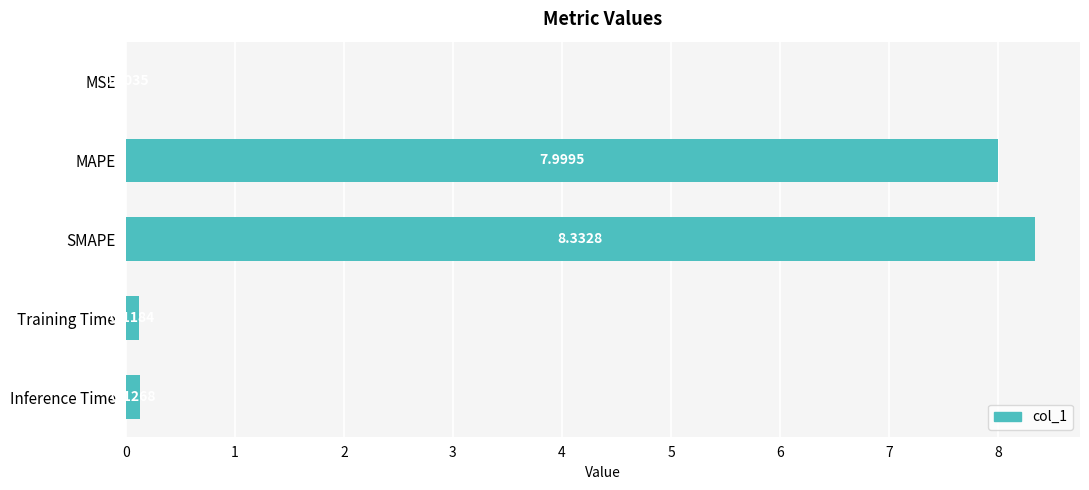

What is the sum of the values at SMAPE and MSE?

8.3